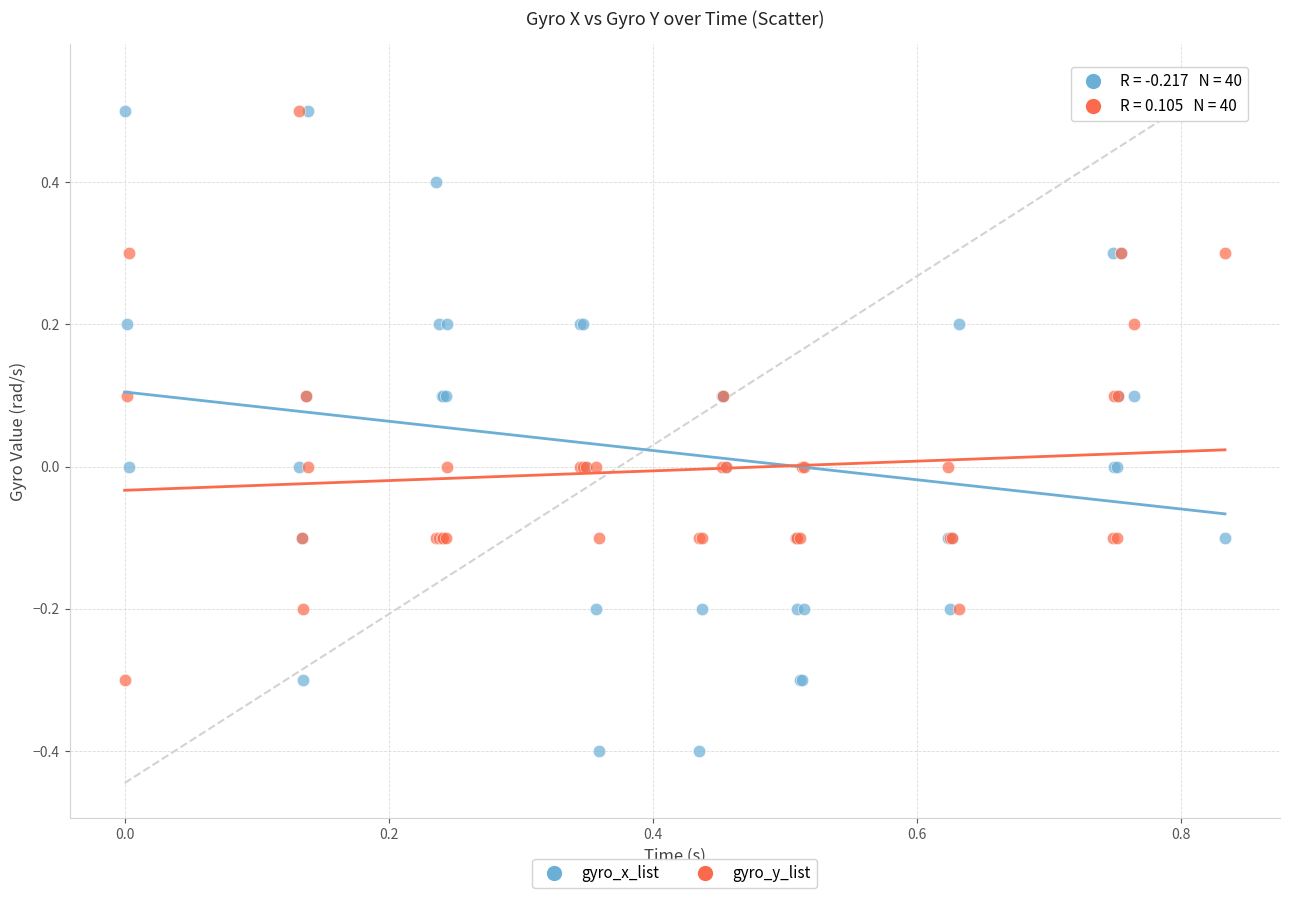

Which series has the widest spread of Y values?

gyro_x_list